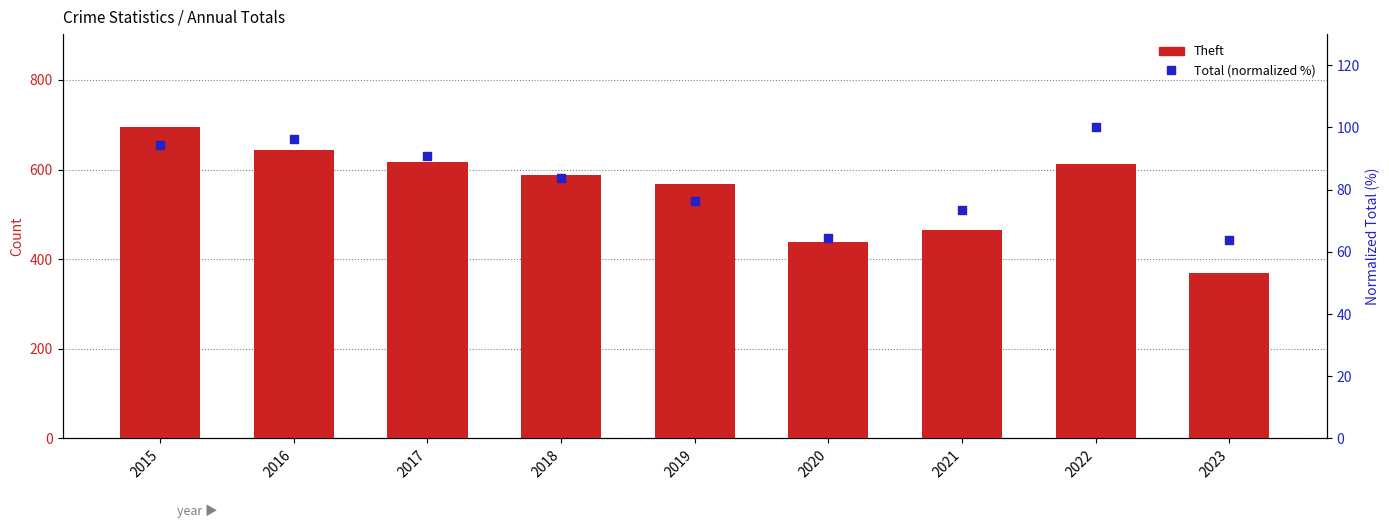

At which category is the sum across all series the highest?

2015